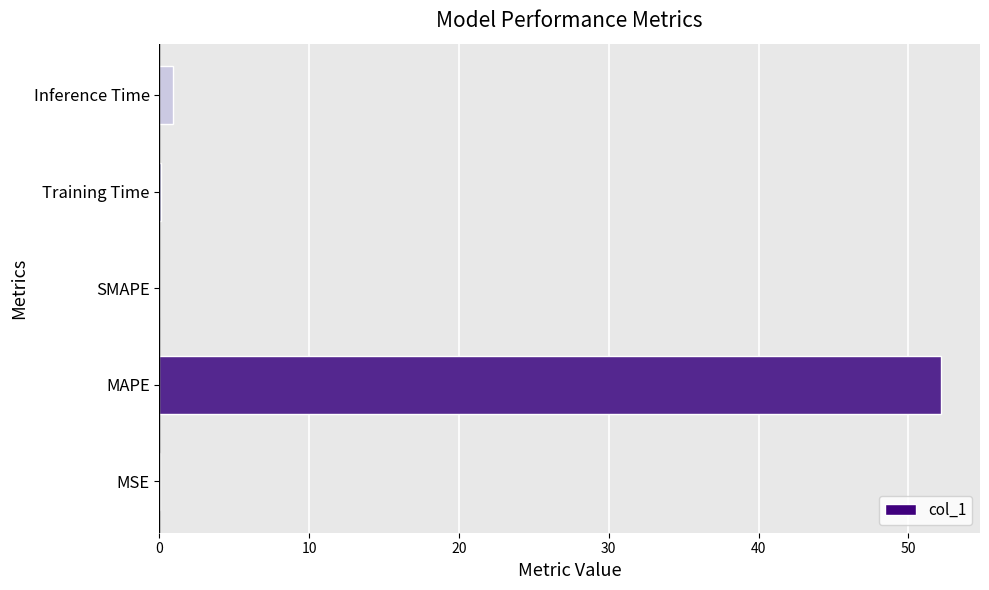

Between MSE and MAPE, which is larger?

MAPE